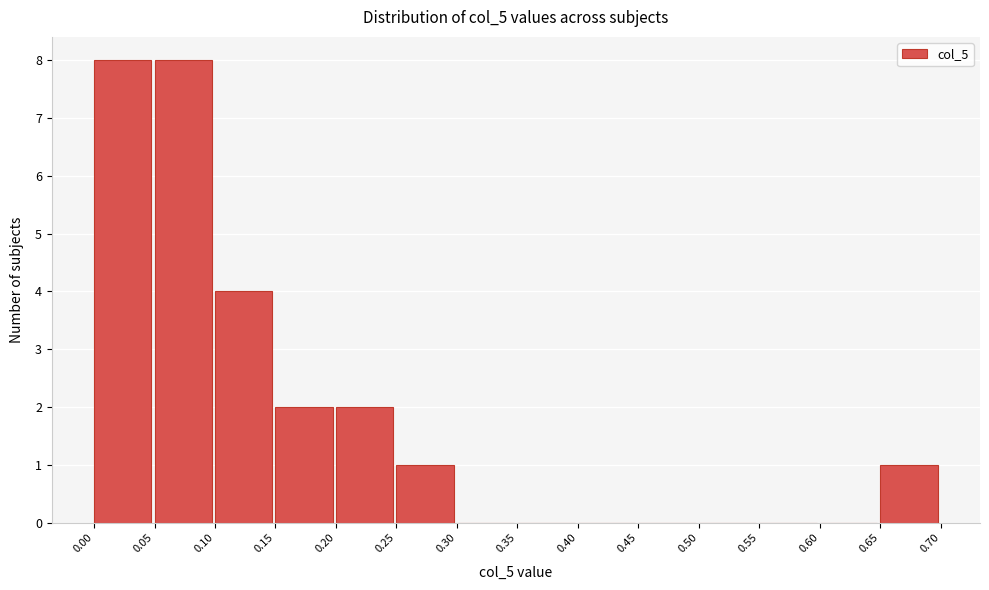

Reading left to right, list every bar in this chart as the range it spans on the x-axis followed by its height. The values are not printed on the chart, so give them approximately, as read against the axis.

0.00 to 0.05: 8
0.05 to 0.10: 8
0.10 to 0.15: 4
0.15 to 0.20: 2
0.20 to 0.25: 2
0.25 to 0.30: 1
0.30 to 0.35: 0
0.35 to 0.40: 0
0.40 to 0.45: 0
0.45 to 0.50: 0
0.50 to 0.55: 0
0.55 to 0.60: 0
0.60 to 0.65: 0
0.65 to 0.70: 1